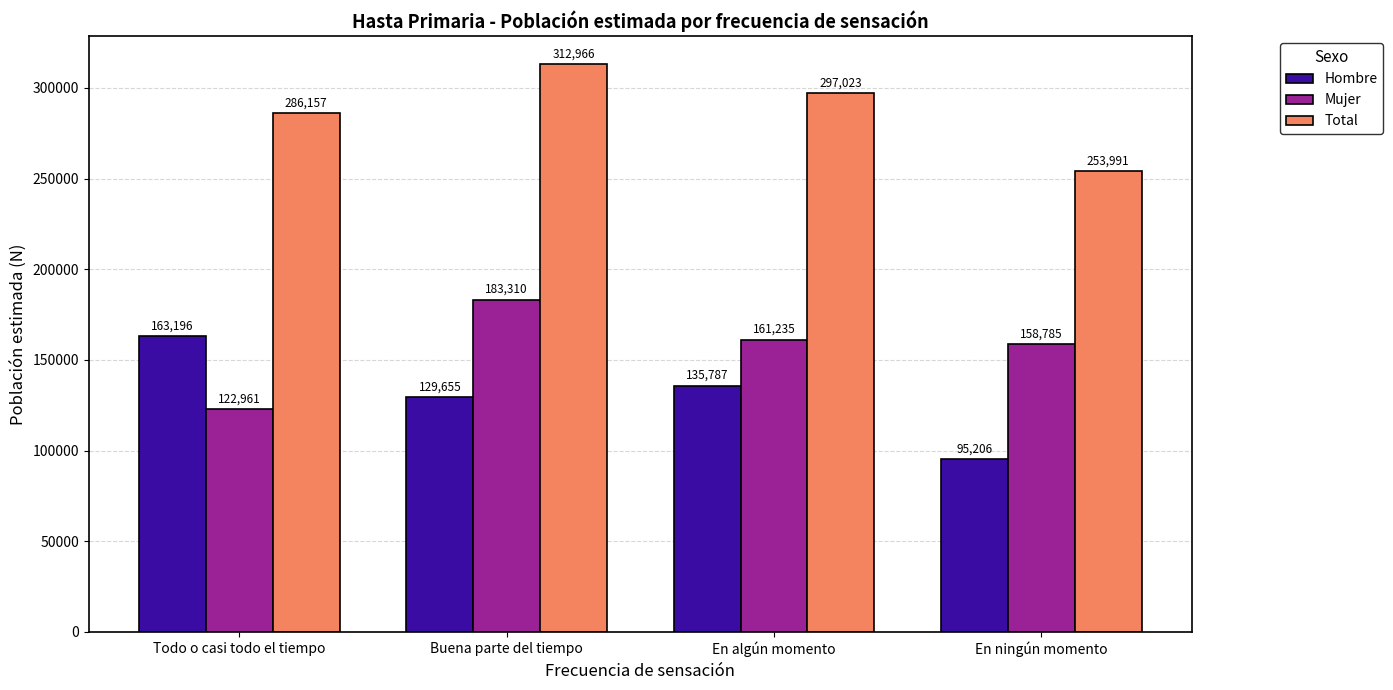

Reading right to left, extract all data points from this chart.

Hombre: 95206	135787	129655	163196
Mujer: 158785	161235	183310	122961
Total: 253991	297023	312966	286157